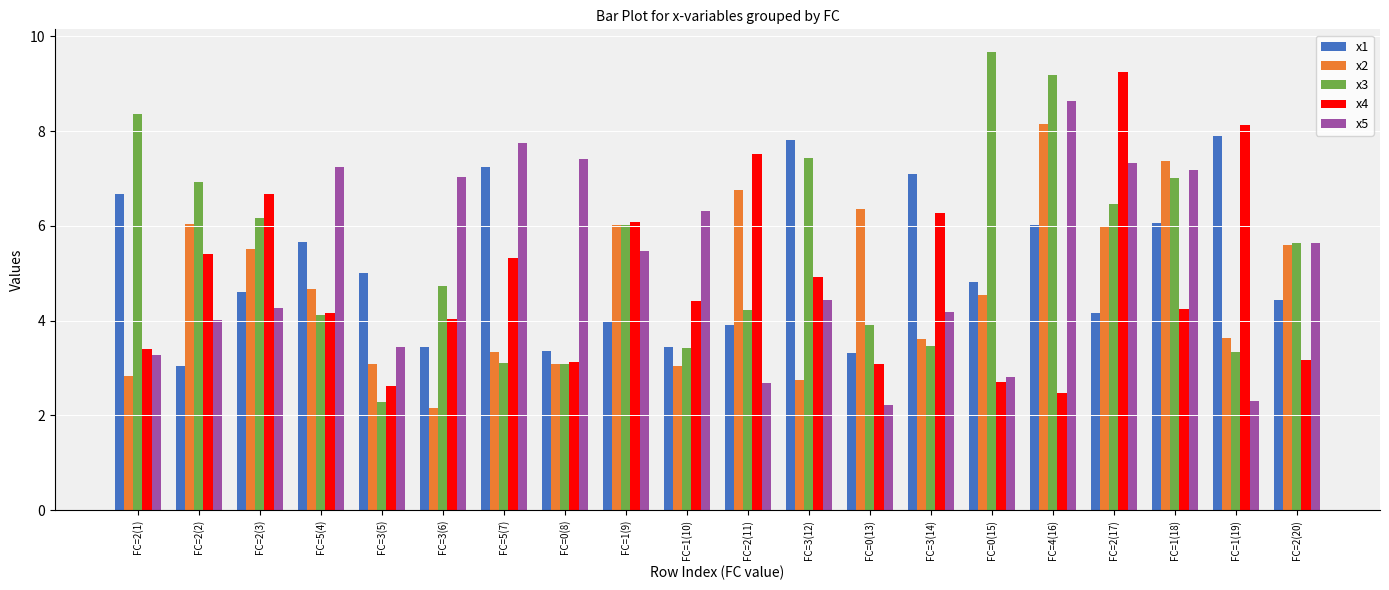

Rank the series at FC=1(18) from highest to lowest value.

x2, x5, x3, x1, x4